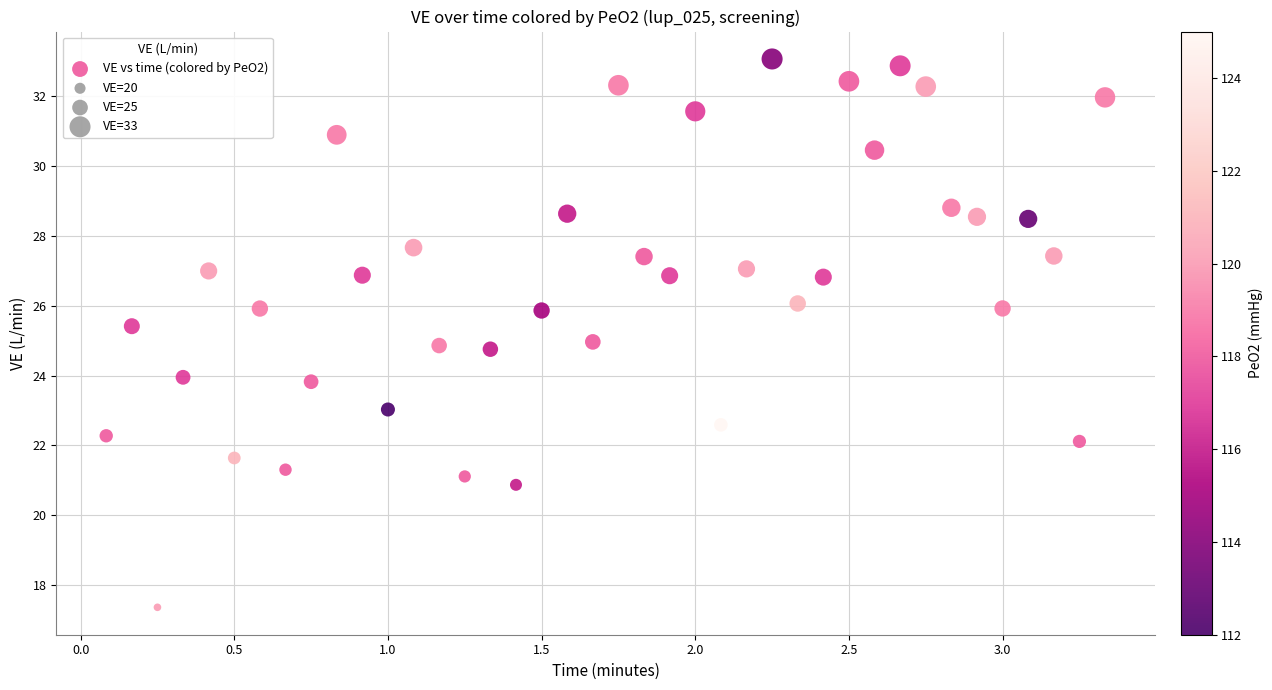

What is the range of Y values (max minus min)?

15.7